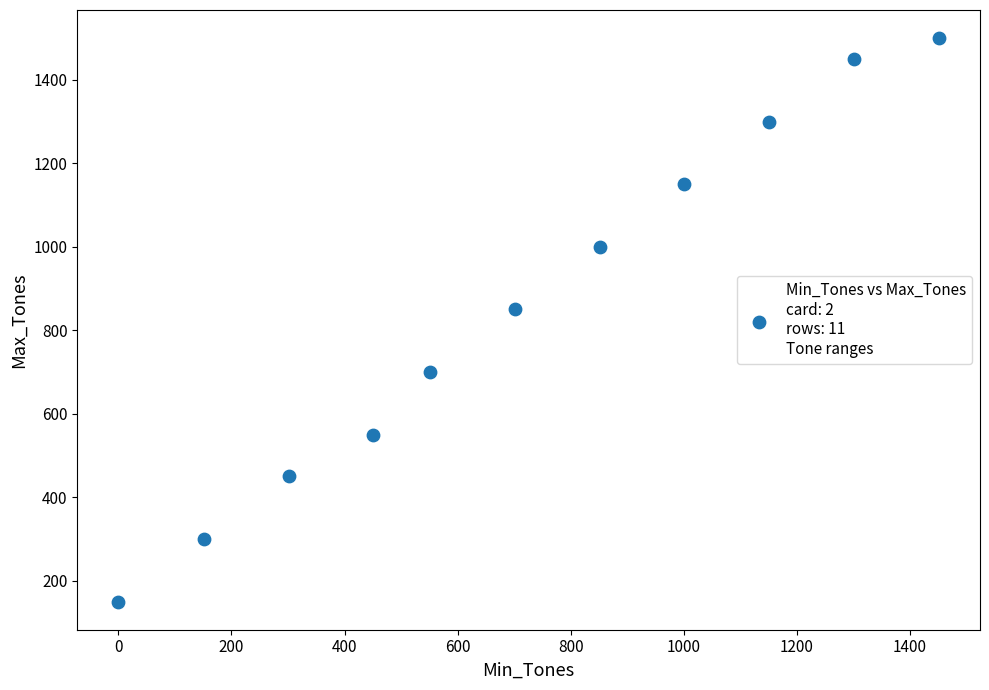

What Y value in the scatter plot is closest to 825?

850